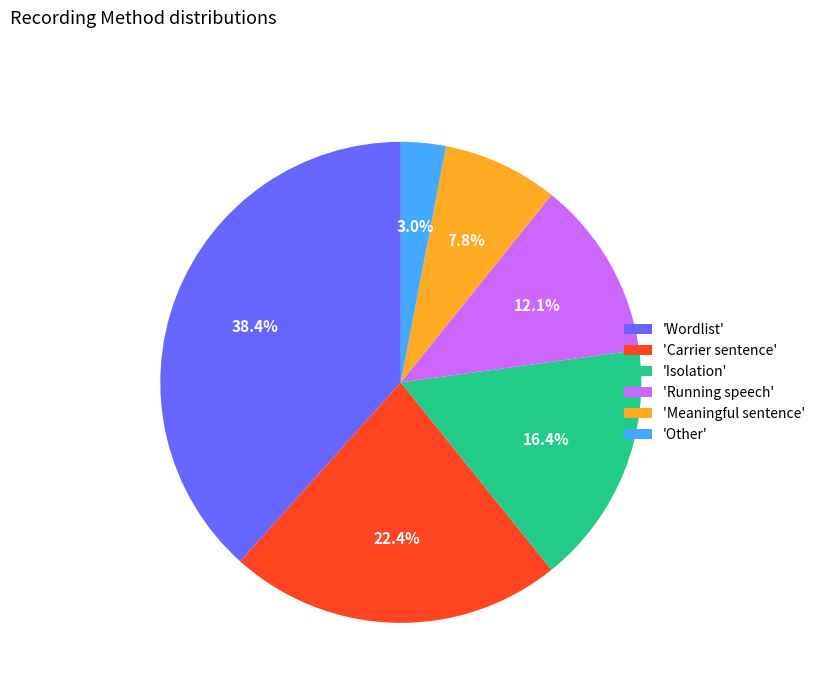

Which has a higher value, 'Carrier sentence' or 'Other'?

'Carrier sentence'